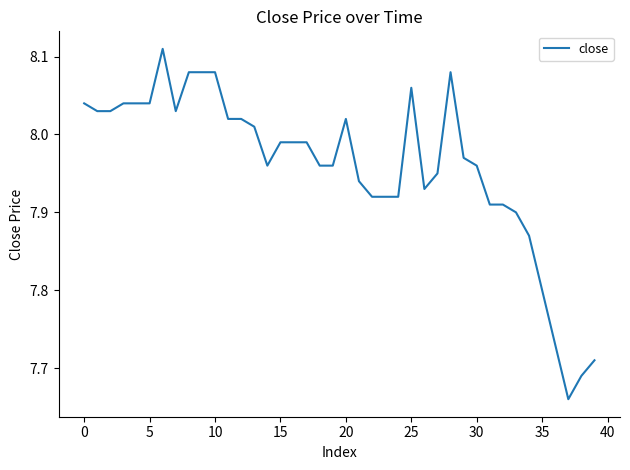

What is the minimum value shown in the chart?

7.7